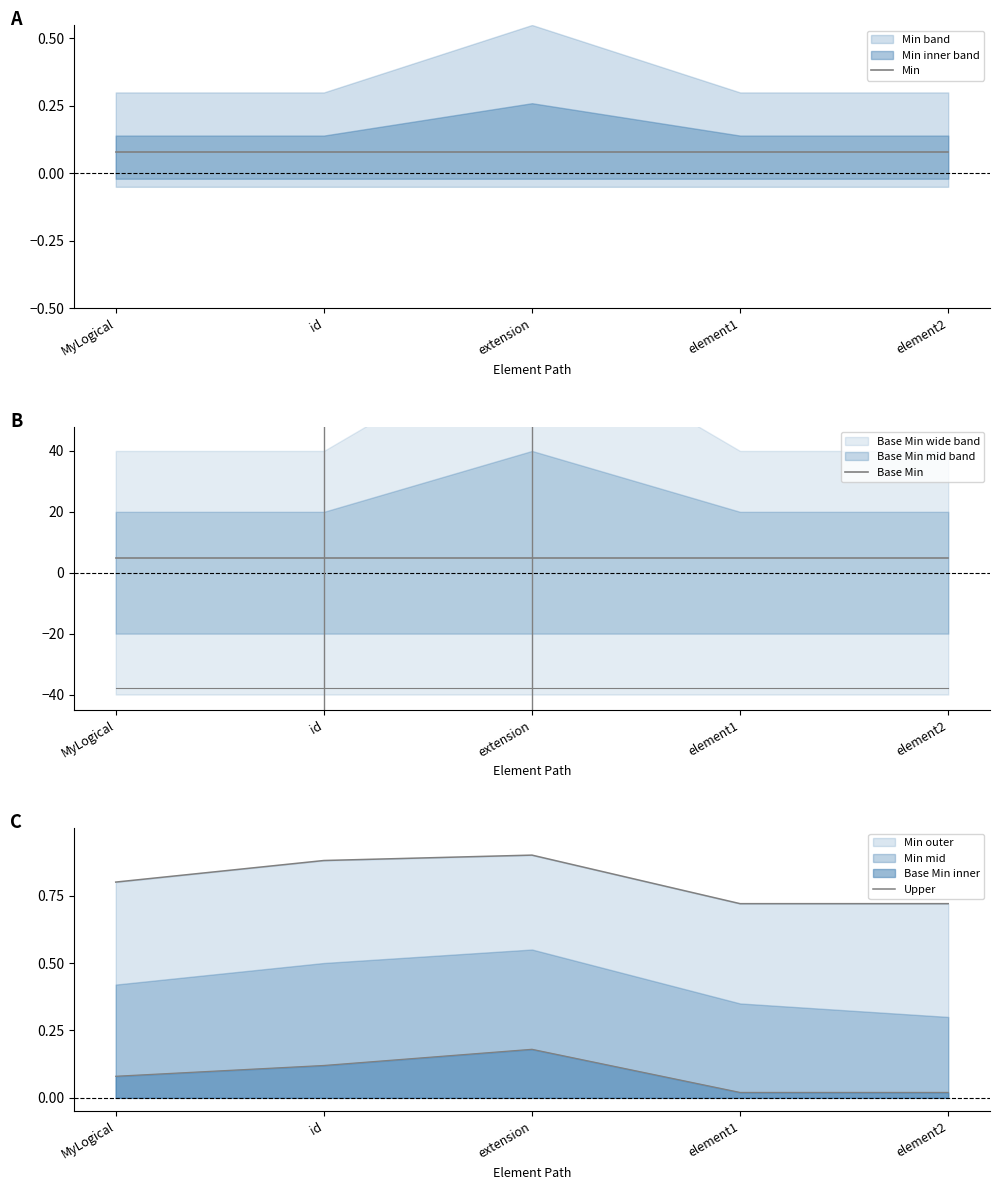

Which series has the largest total across all categories?

Base Min